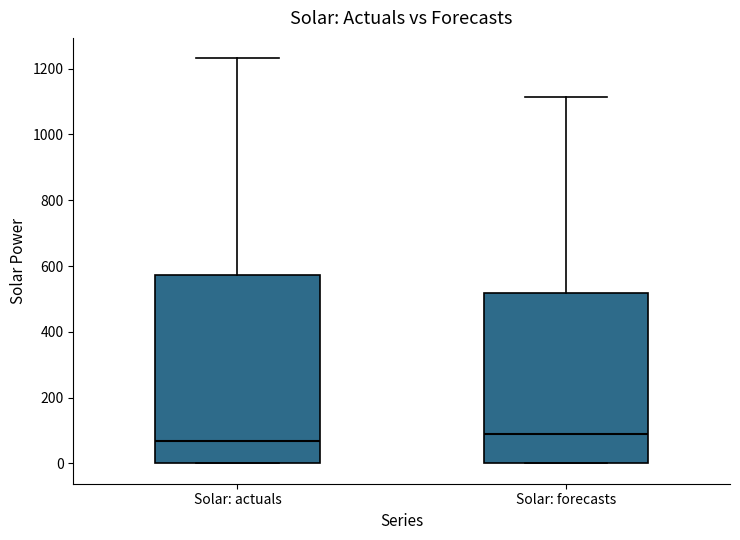

Reading left to right, read every box against the y-axis: the position of its median line, the range the box covers, and the ends of its whiskers. The values are not printed on the chart, so give them approximately, as read against the axis.

Solar: actuals: median 60, box 0 to 580, whiskers 0 to 1240
Solar: forecasts: median 100, box 0 to 520, whiskers 0 to 1120